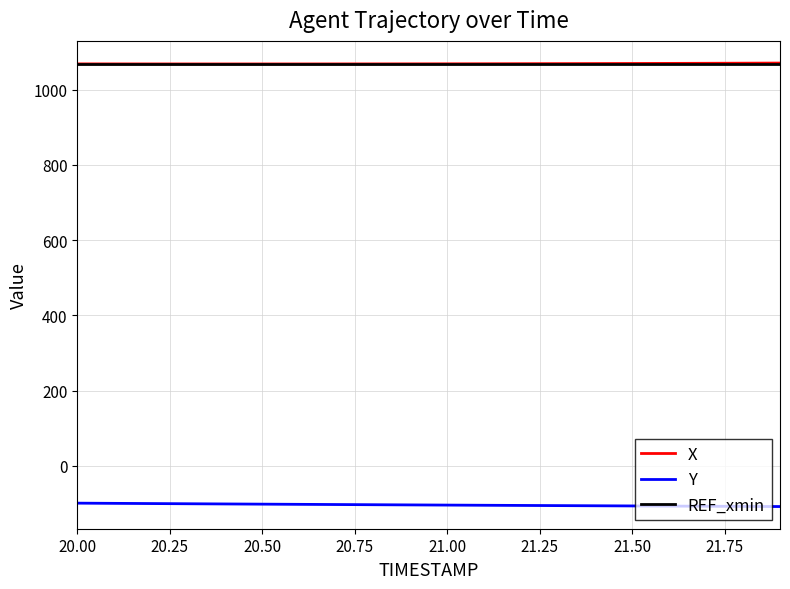

True or false: Y and REF_xmin cross at least once.

False